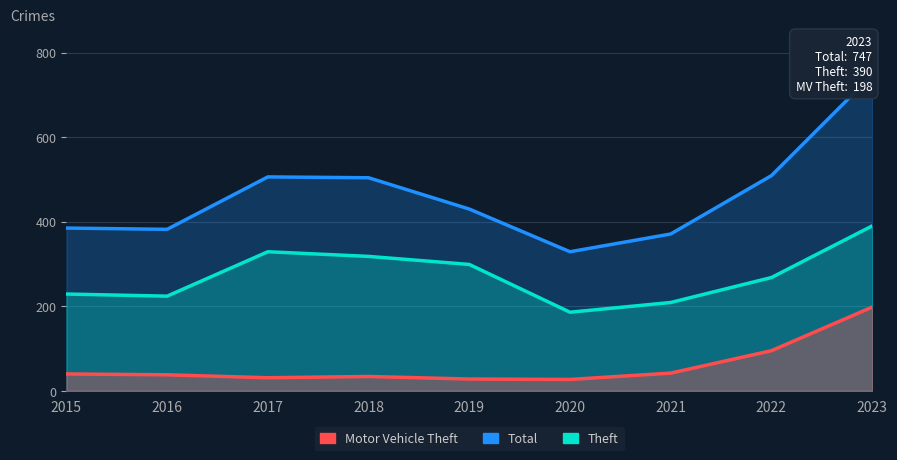

Where does the Motor Vehicle Theft series first go above 38?

2015